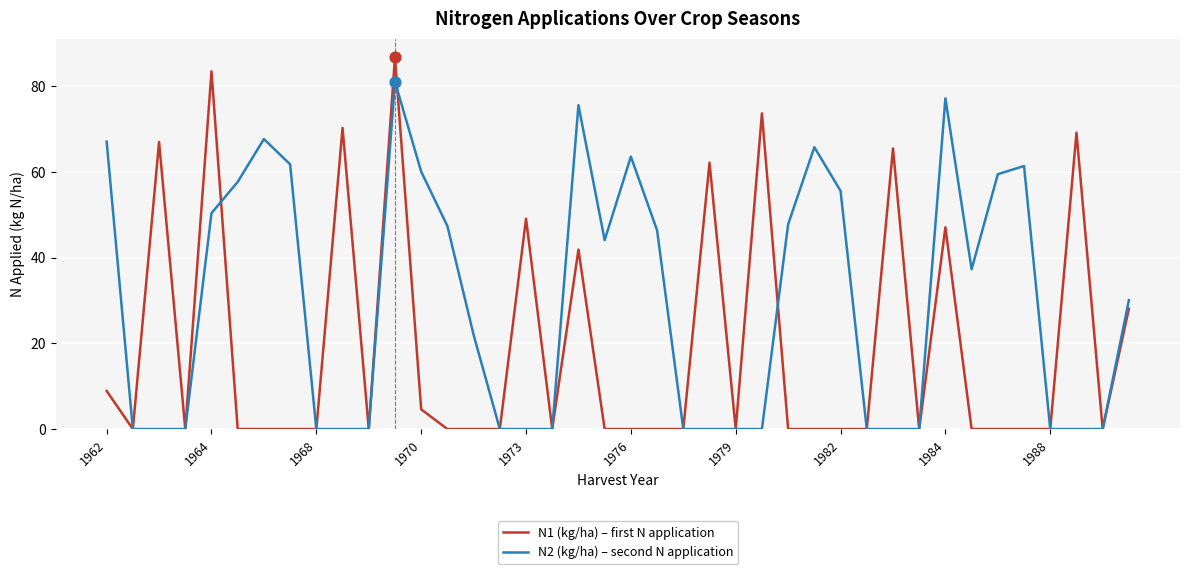

What are all the series names shown in the legend?

N1 (kg/ha) – first N application, N2 (kg/ha) – second N application